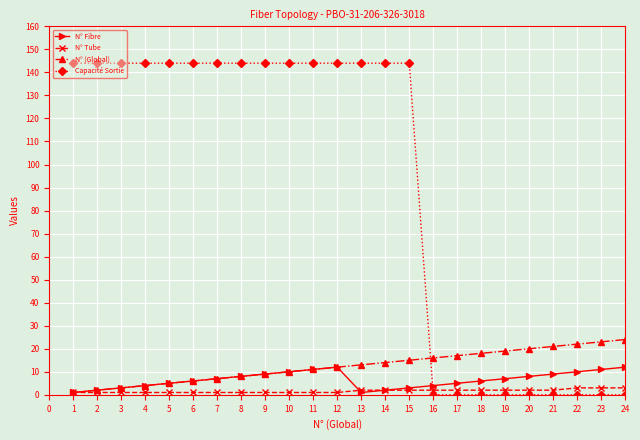

What are all the series names shown in the legend?

N° Fibre, N° Tube, N° (Global), Capacité Sortie